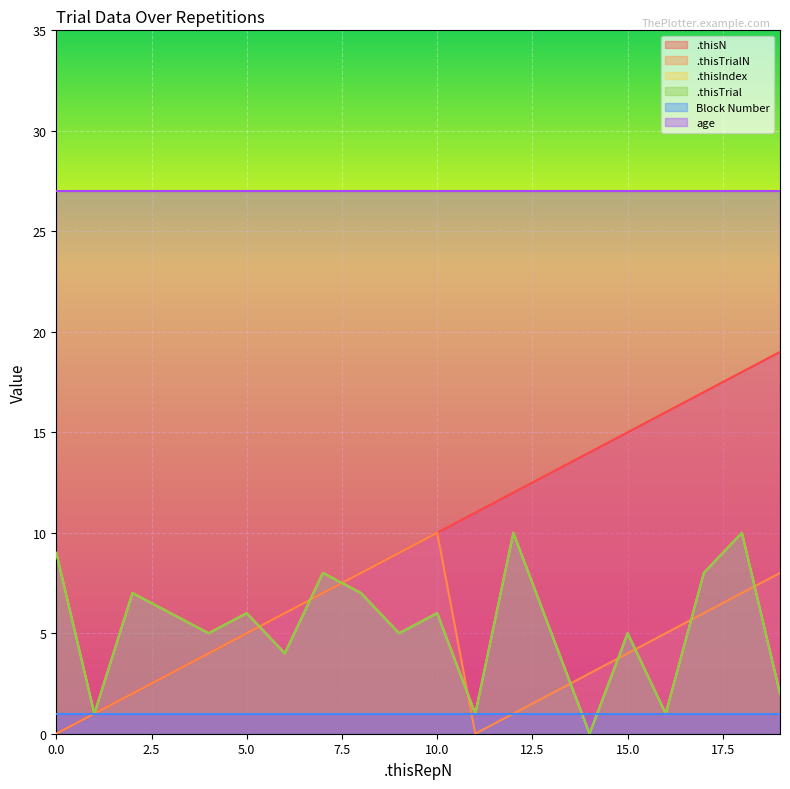

True or false: .thisTrial and .thisIndex cross at least once.

False